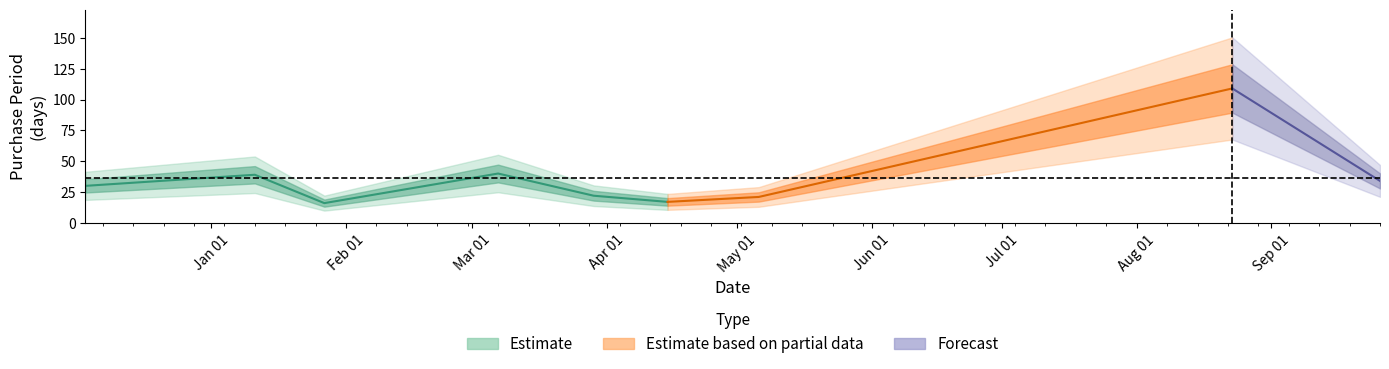

The chart shows a value of 9 at 2016-04-15. True or false?

False